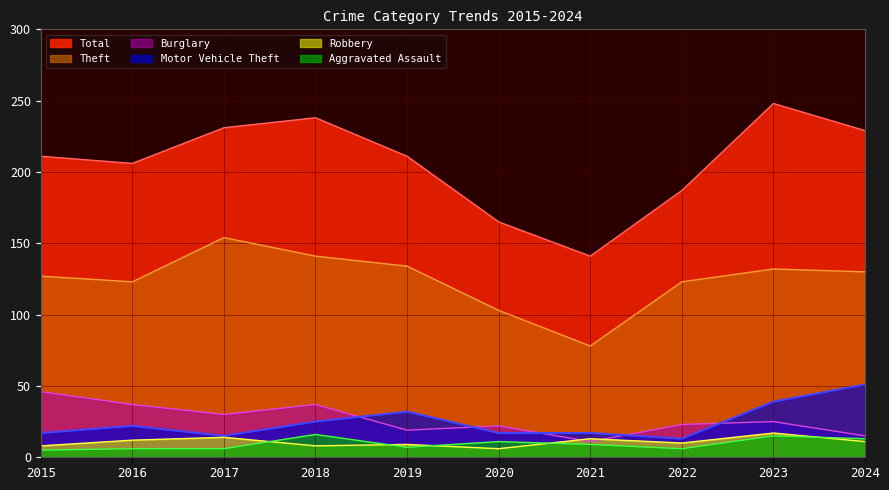

How many values in the Motor Vehicle Theft series are below 22?

5